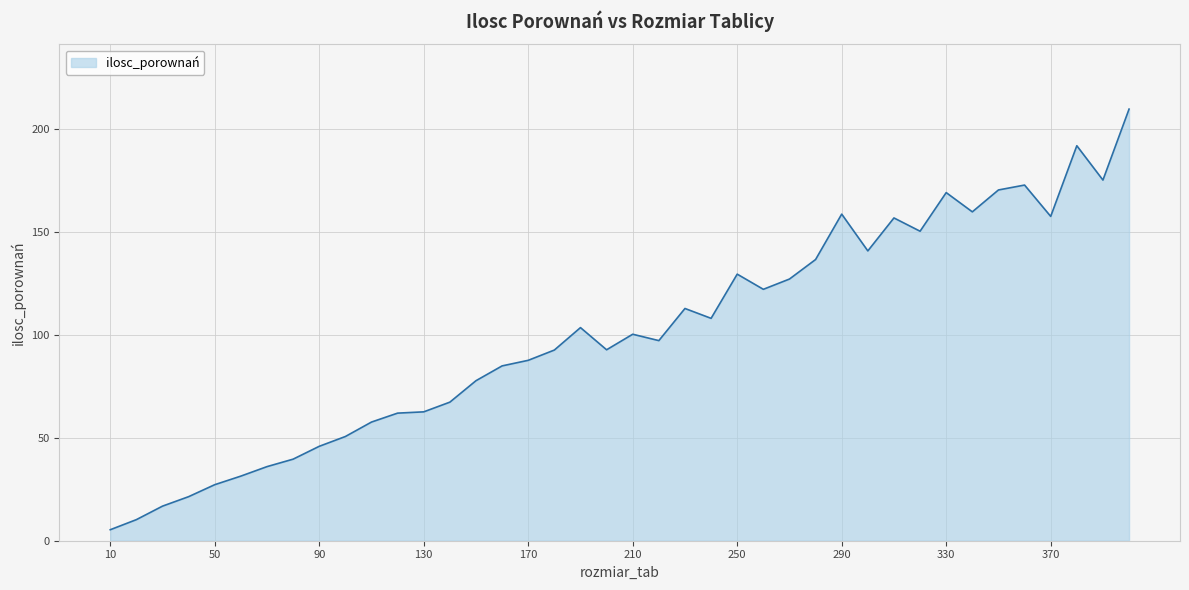

What is the difference between the maximum and minimum values?

204.3